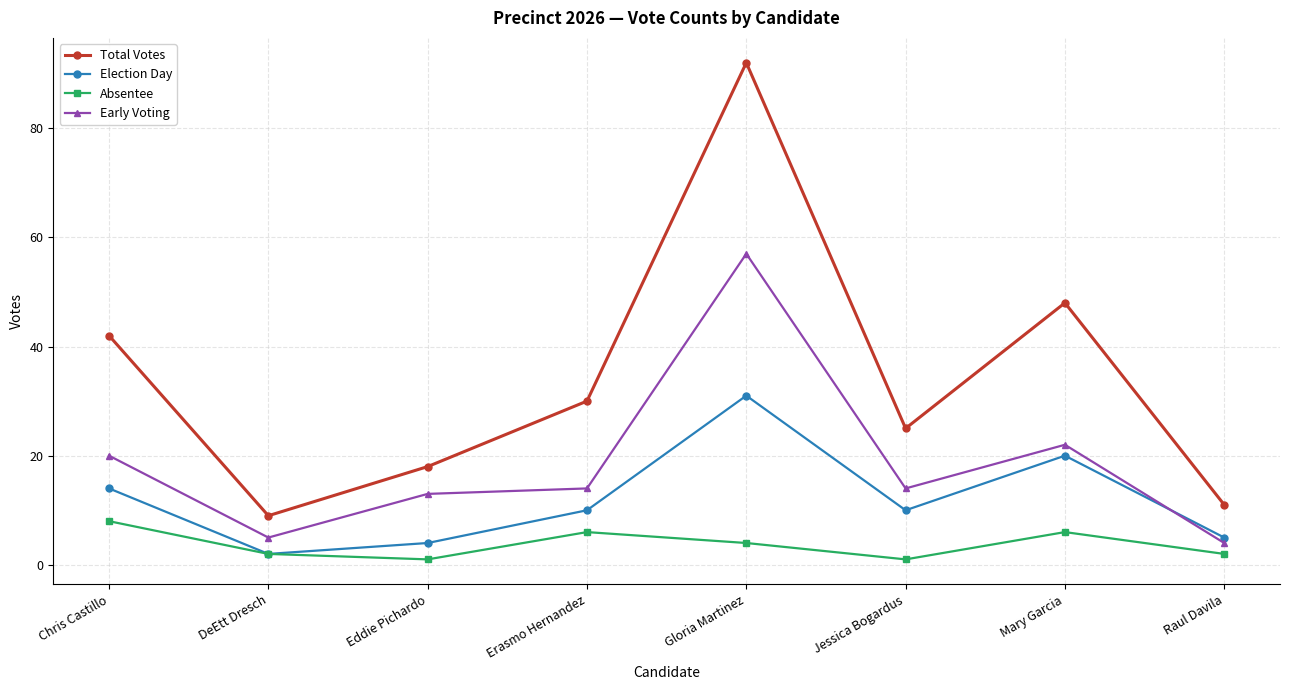

List the series in order of their peak value, highest first.

Total Votes, Early Voting, Election Day, Absentee